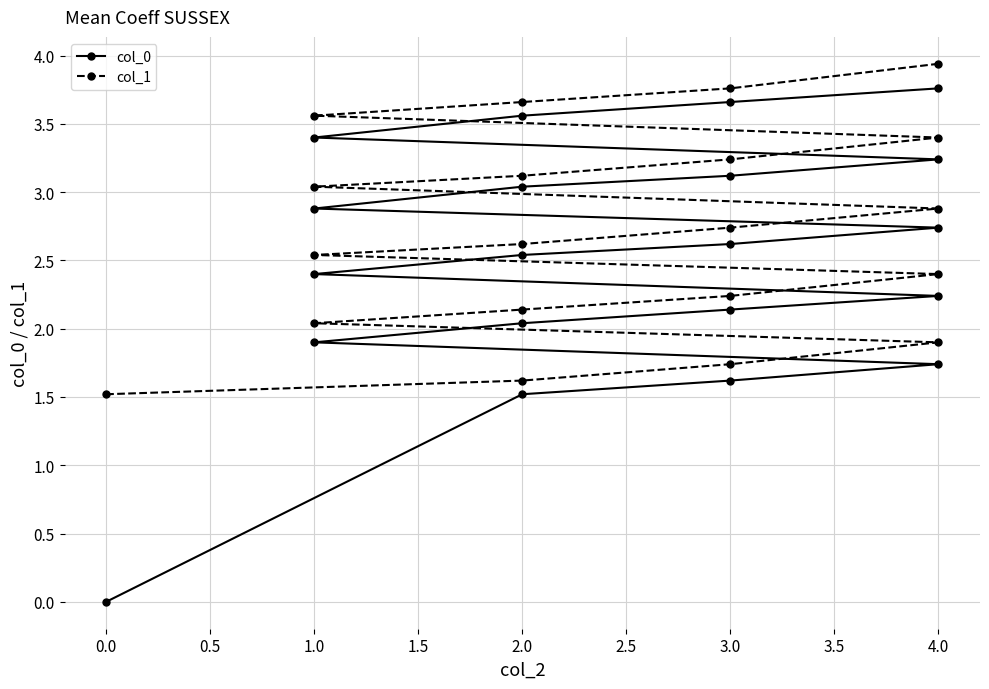

Count the number of categories in the chart.

20